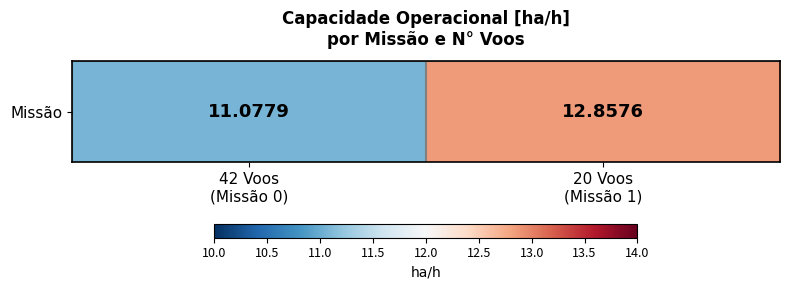

The value at 20 Voos
(Missão 1) is 12.9. True or false?

True